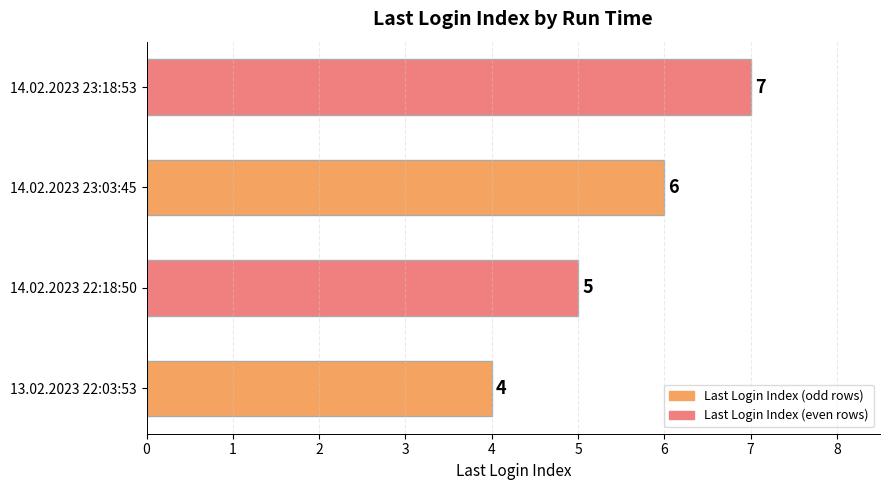

Read the value at 14.02.2023 23:03:45.

6